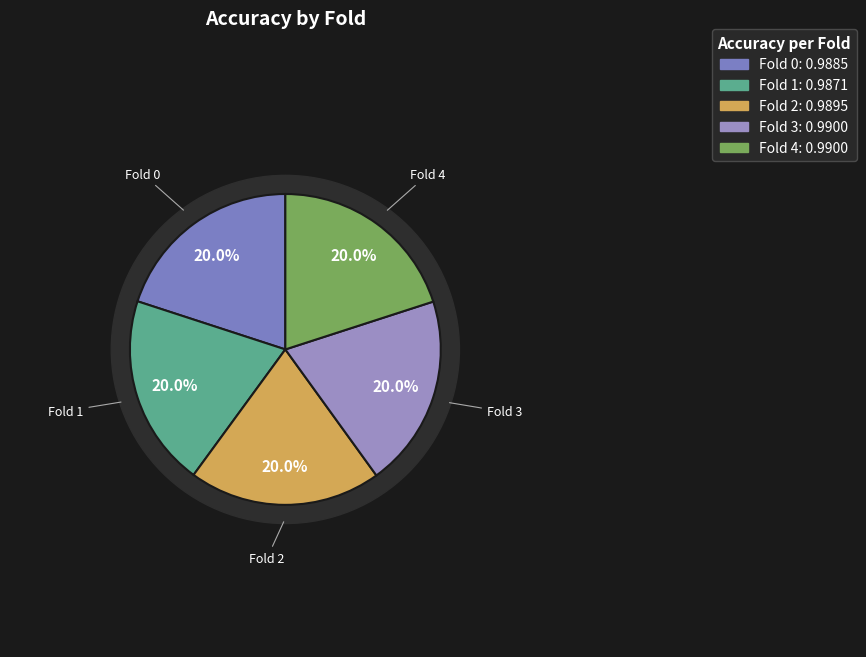

How many segments does this pie chart have?

5